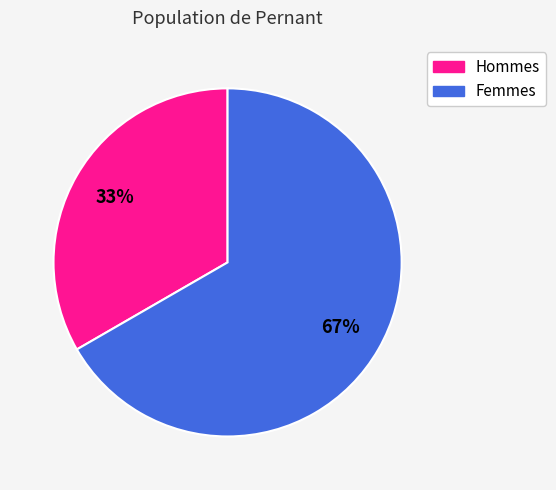

How many slices are in this pie chart?

2